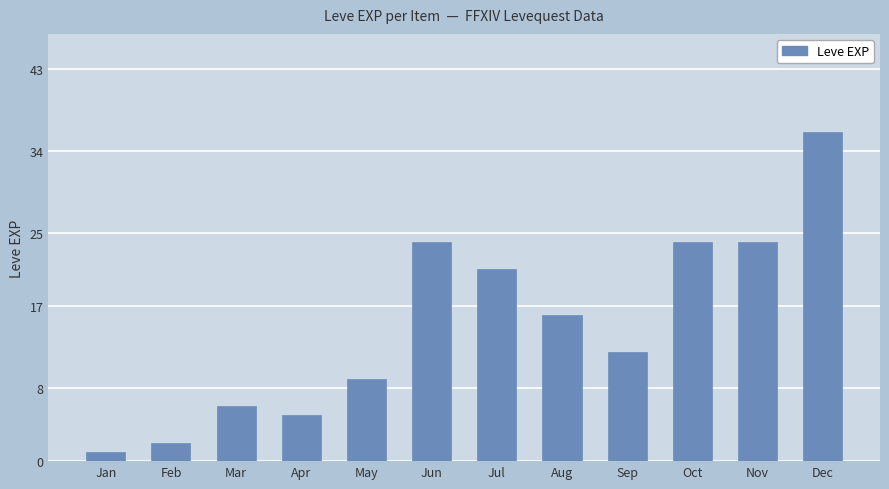

Reading right to left, list all the values displayed in this chart.

36	24	24	12	16	21	24	9	5	6	2	1